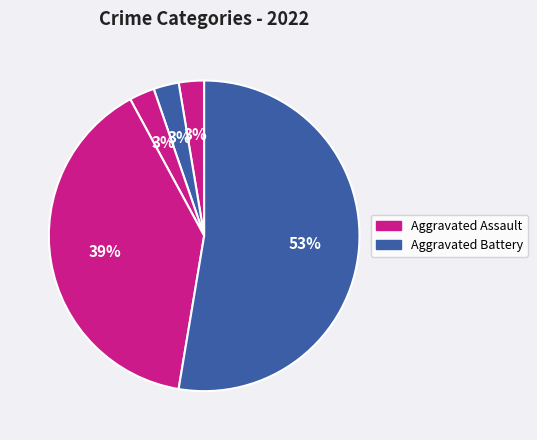

Is there any slice that represents more than half of the pie?

Yes